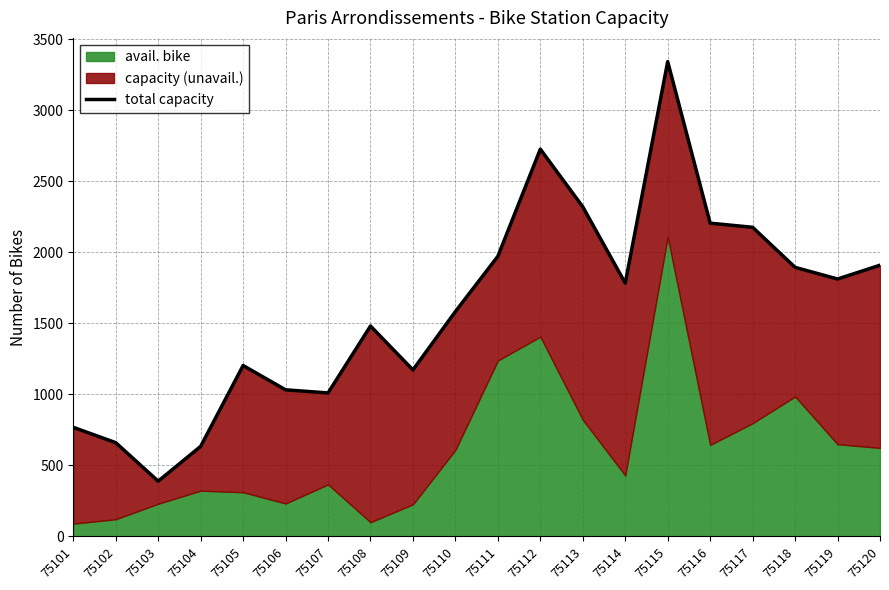

Rank the categories by value from highest to lowest.

75115, 75112, 75113, 75116, 75117, 75111, 75120, 75118, 75119, 75114, 75110, 75108, 75105, 75109, 75106, 75107, 75101, 75102, 75104, 75103